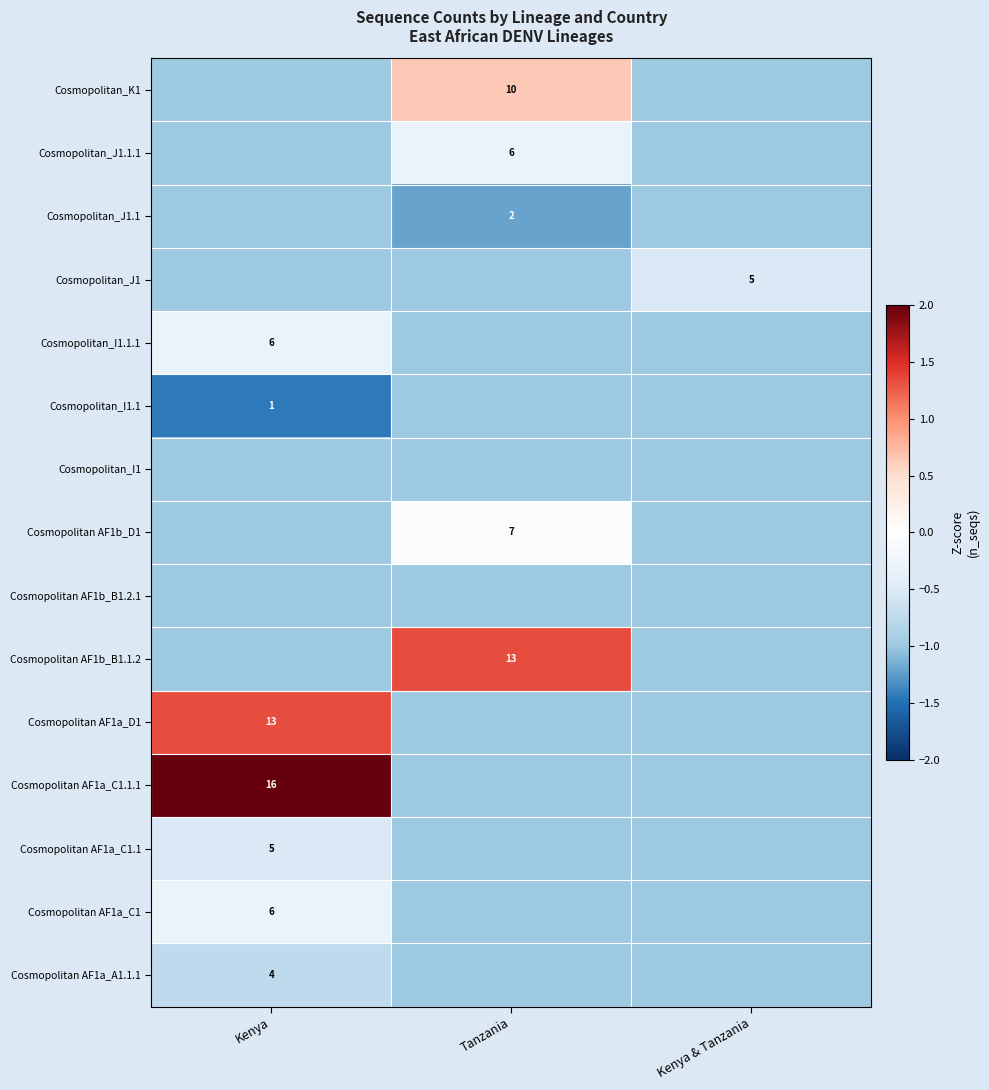

Is the value of Cosmopolitan AF1a_D1 at Kenya greater than the value of Cosmopolitan_J1.1 at Tanzania?

Yes